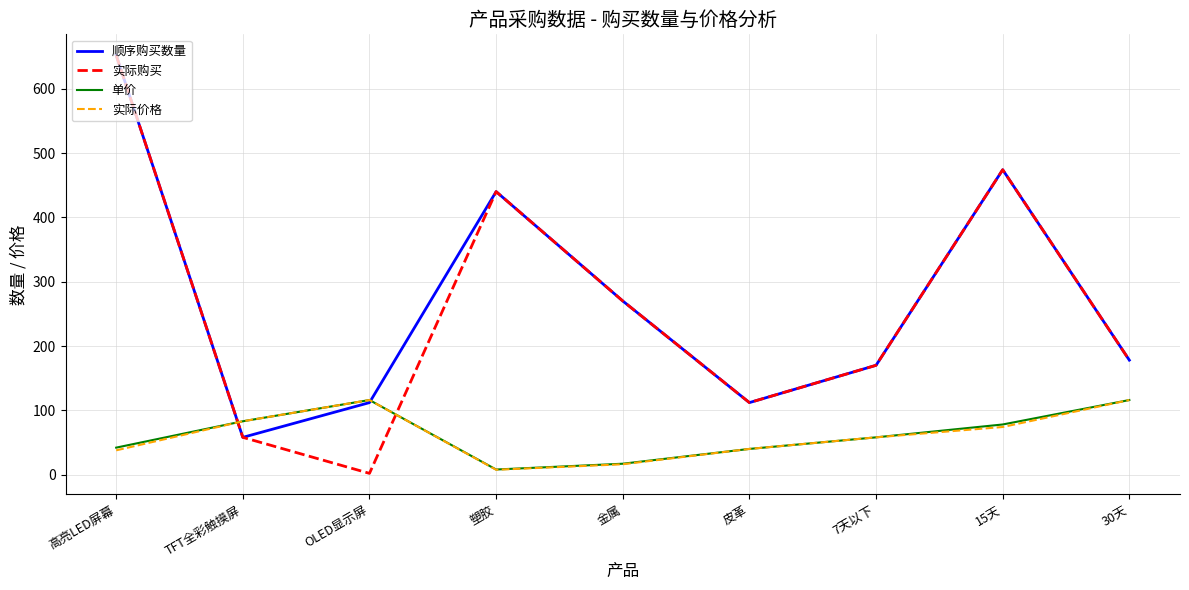

What are all the series names shown in the legend?

顺序购买数量, 实际购买, 单价, 实际价格